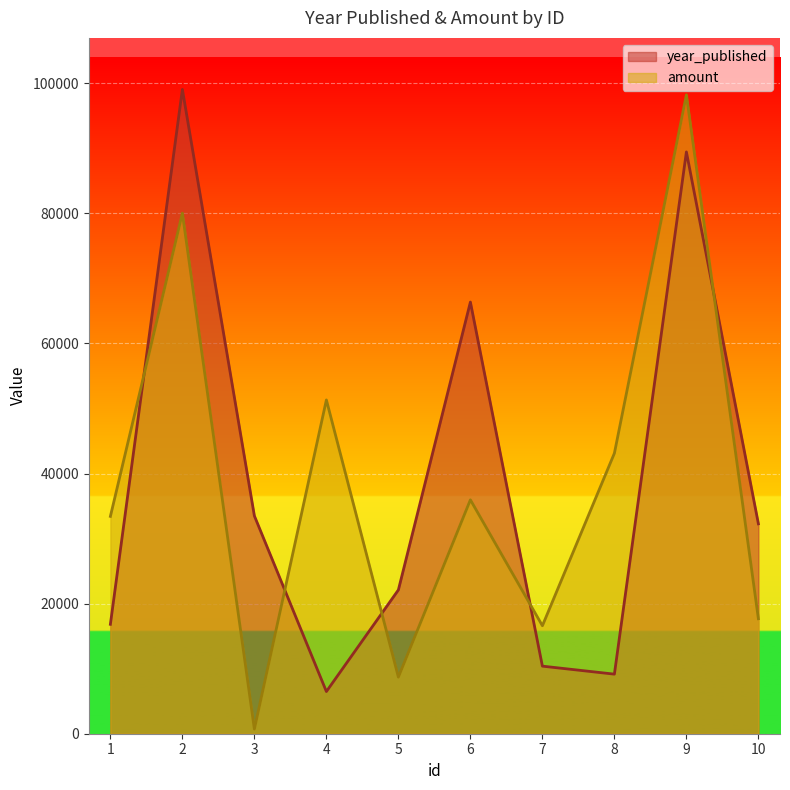

True or false: amount has a value of 33419 at 1.

True